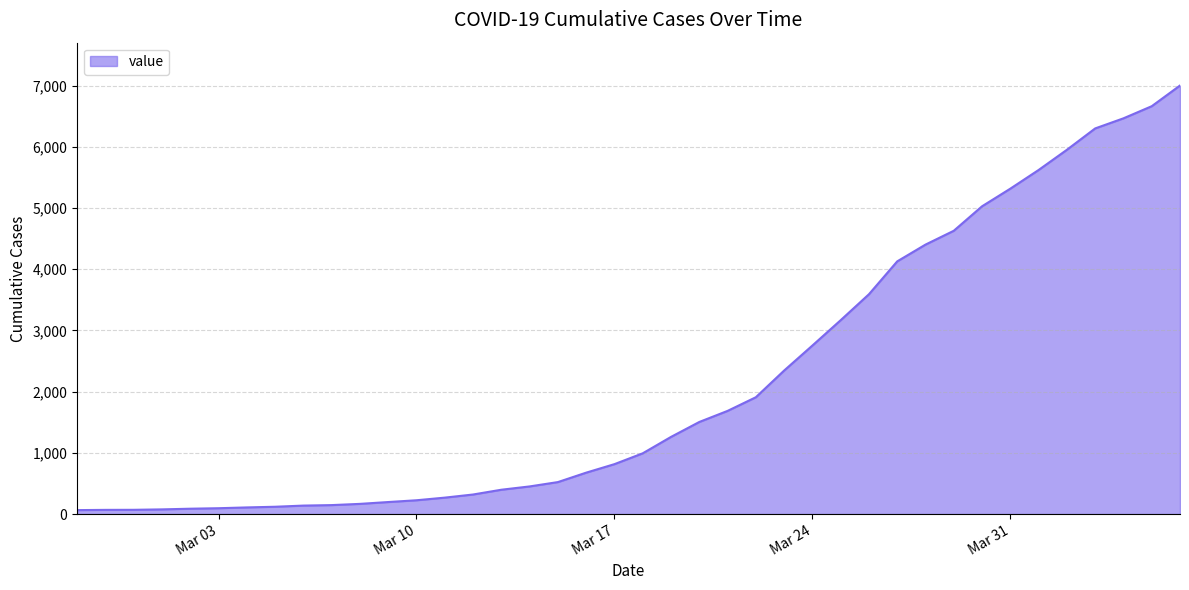

How many lines are shown in the chart?

1